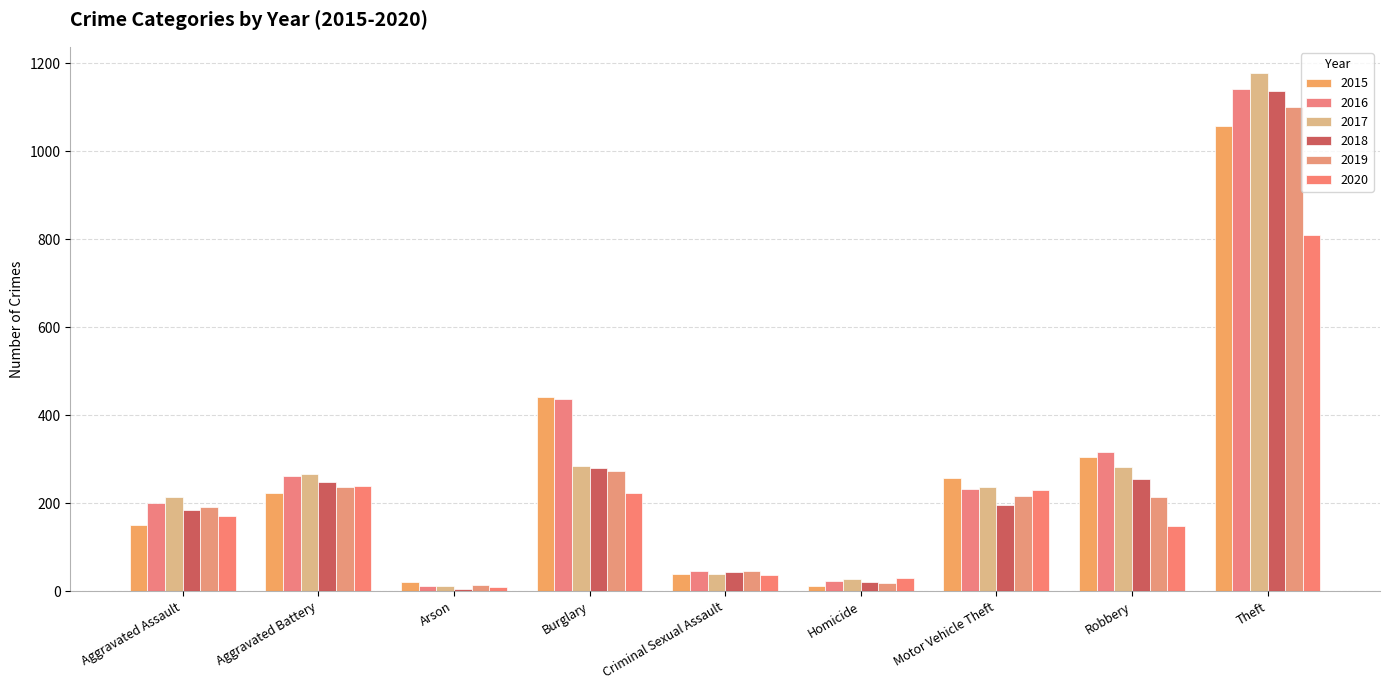

How many series are shown in this chart?

6